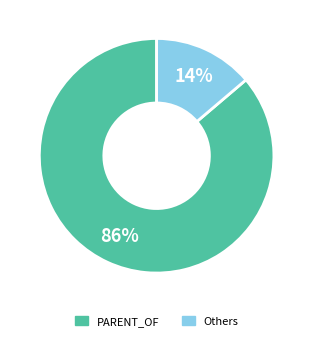

Count the number of slices in the pie.

2